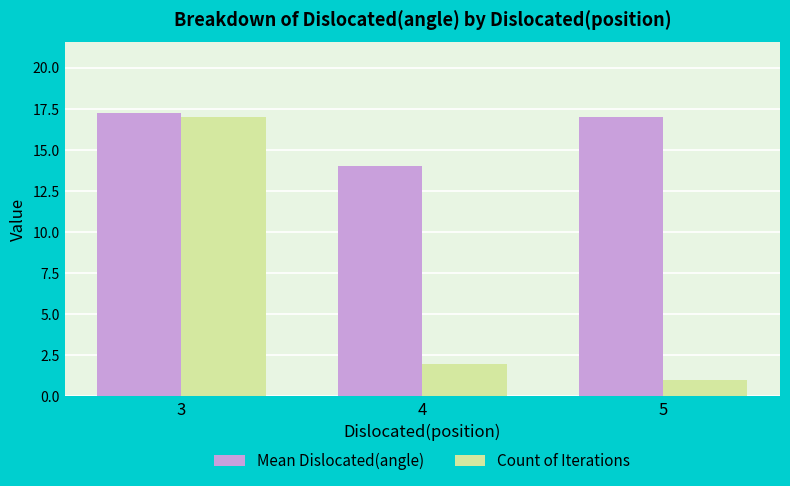

Rank the series by their maximum value, from lowest to highest.

Count of Iterations, Mean Dislocated(angle)